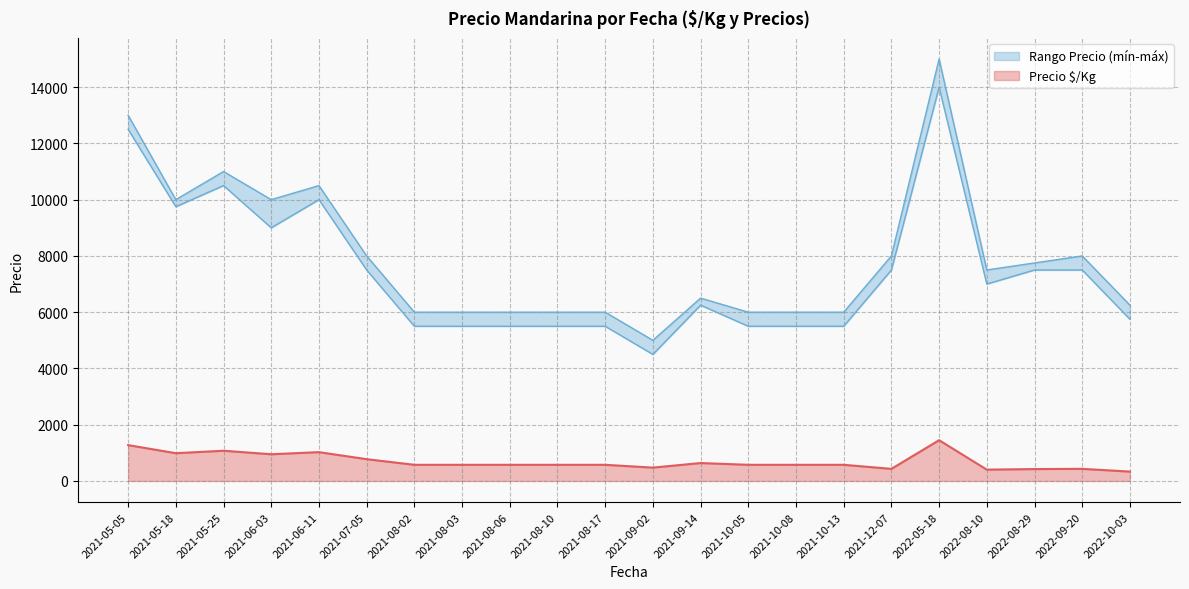

What is the highest value of the Precio $/Kg series?

1450.0